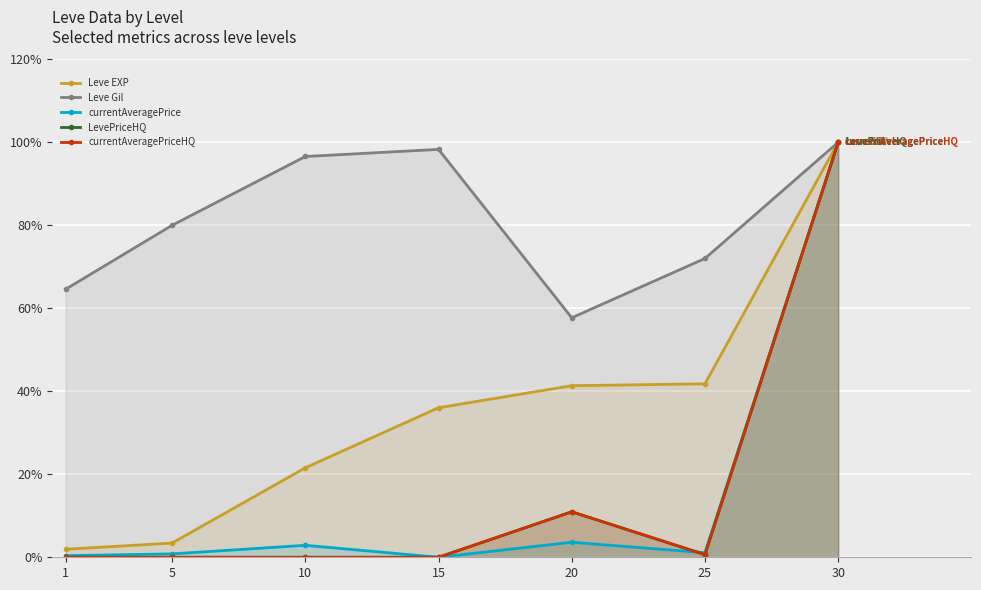

Reading left to right, extract all data points from this chart.

Leve EXP: 1.9	3.4	21.6	36.0	41.3	41.8	100.0
Leve Gil: 64.6	80.0	96.6	98.3	57.7	72.0	100.0
currentAveragePrice: 0.4	0.8	2.9	0.0	3.6	1.1	100.0
LevePriceHQ: 0.0	0.0	0.0	0.0	11.0	0.6	100.0
currentAveragePriceHQ: 0.0	0.0	0.0	0.0	11.0	0.6	100.0